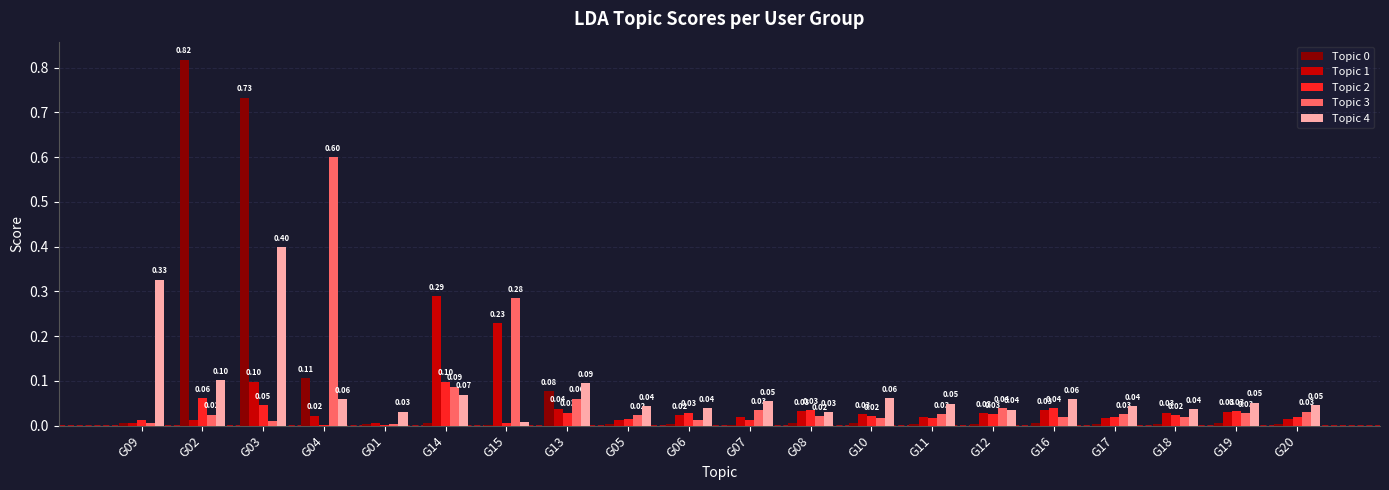

Which series changed the most between G15 and G08?

Topic 3